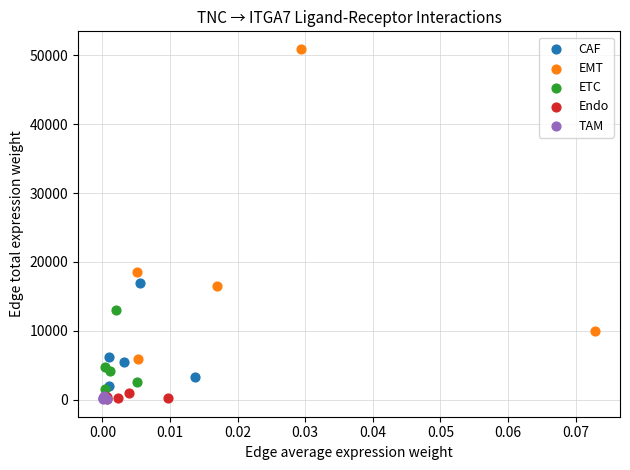

Which series contains the highest Y value?

EMT